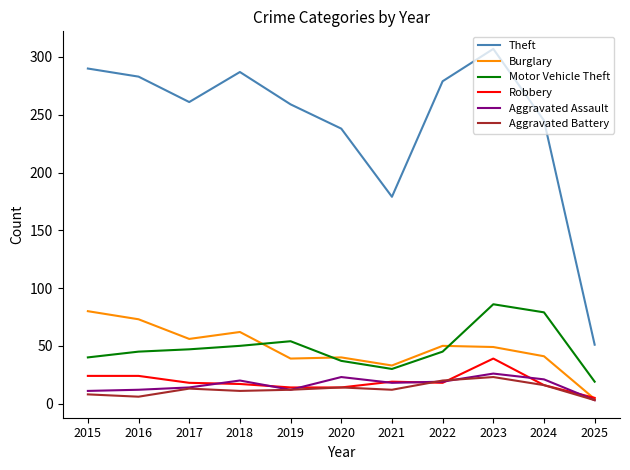

What is the approximate value of Aggravated Battery at 2017?

13